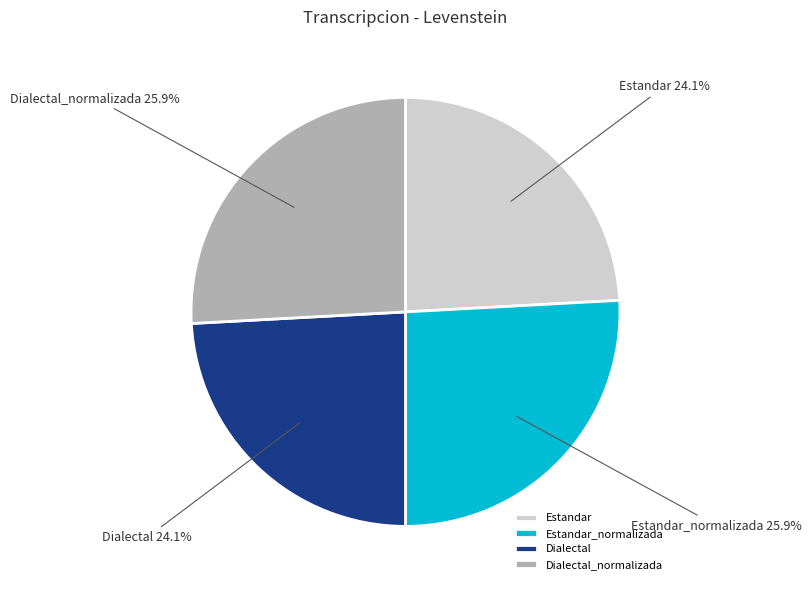

What is the total percentage of Estandar and Dialectal_normalizada?

50.0%